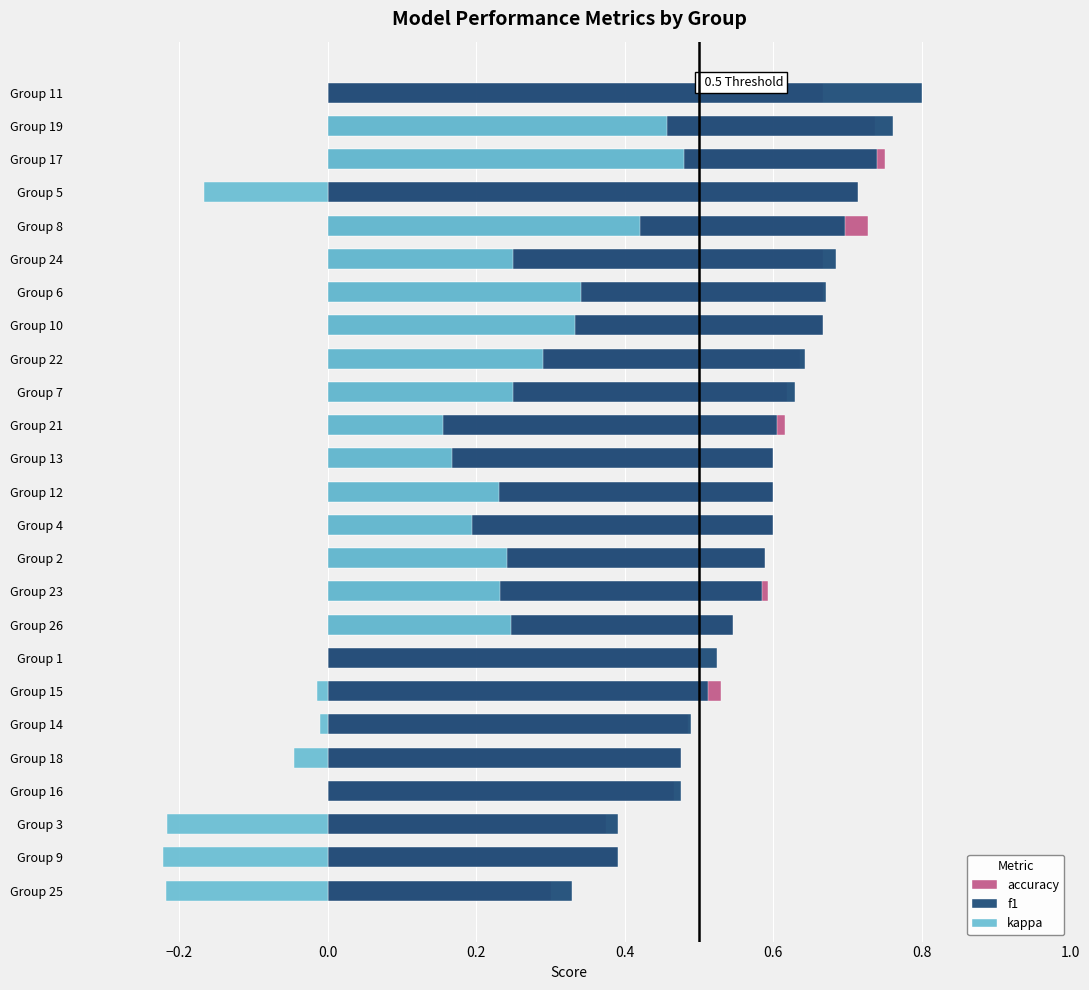

What position from the left is Group 6?

19